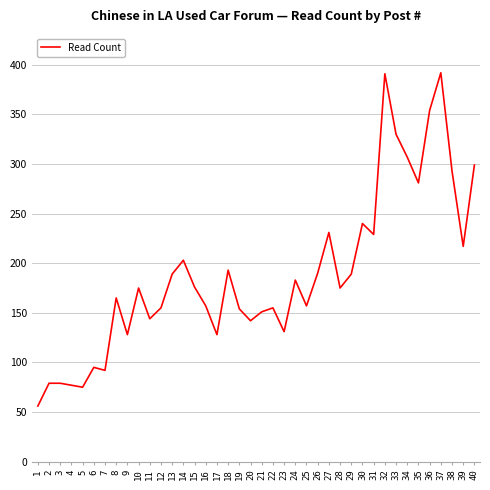

Is it true that the value at 27 is 231?

True